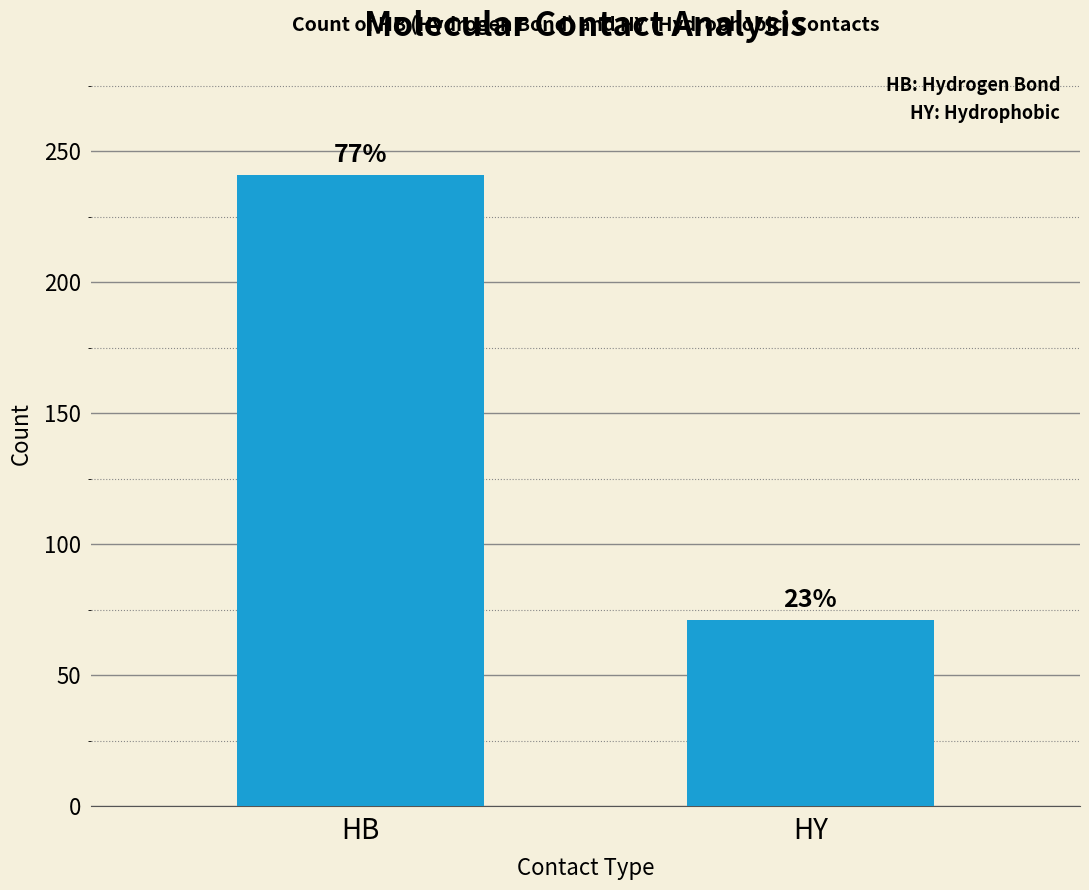

What is the difference between the maximum and minimum values?

170